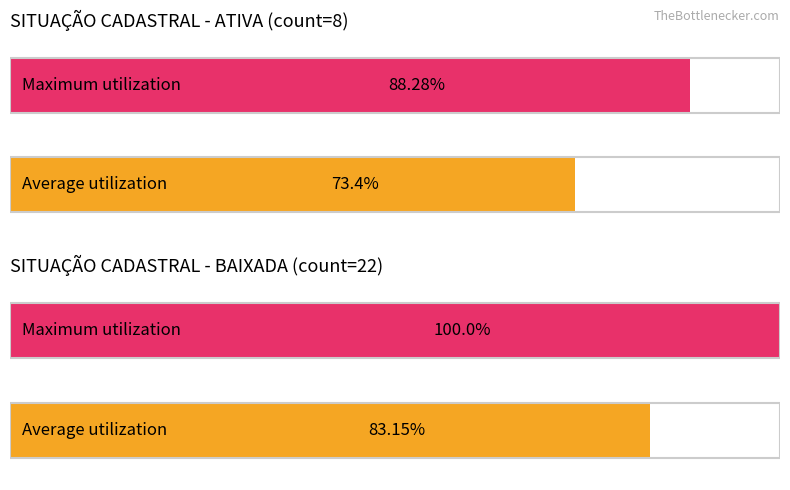

What is the value of the Maximum utilization bar at the 1st from the left?

88.3